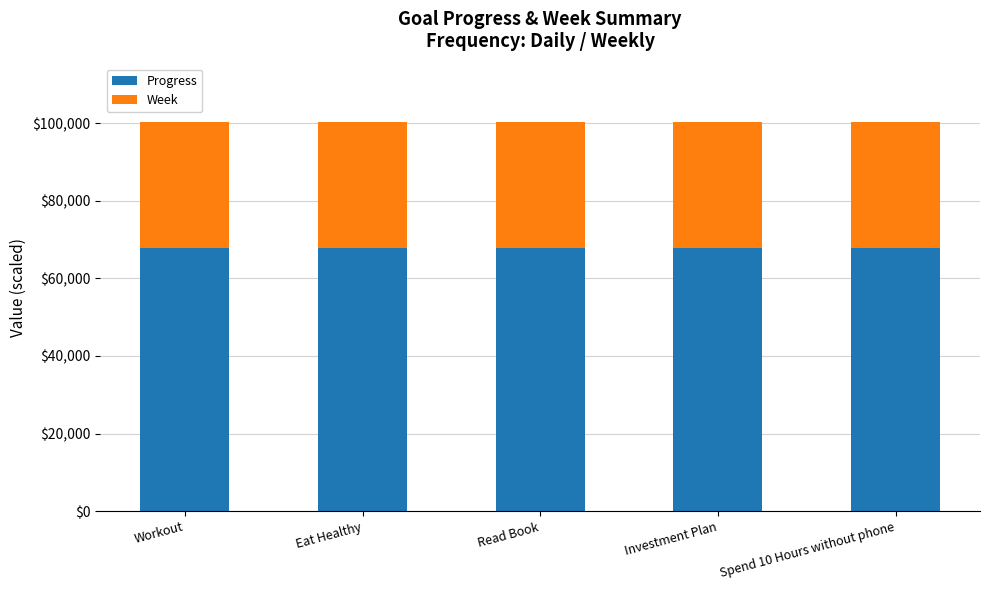

Are the bars grouped side by side (vs. stacked)?

No